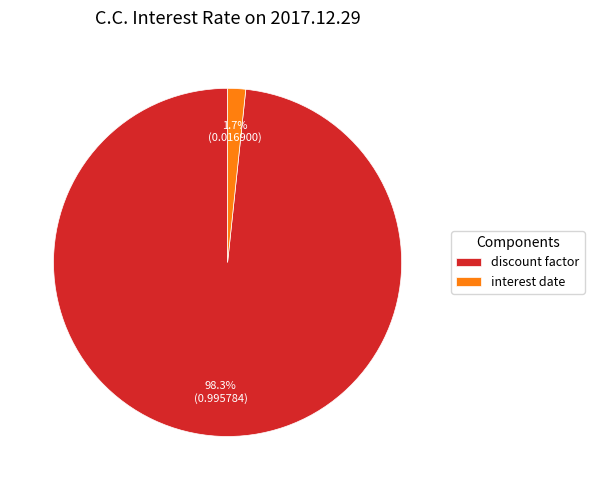

What percentage is the discount factor slice, to the nearest percent?

98%